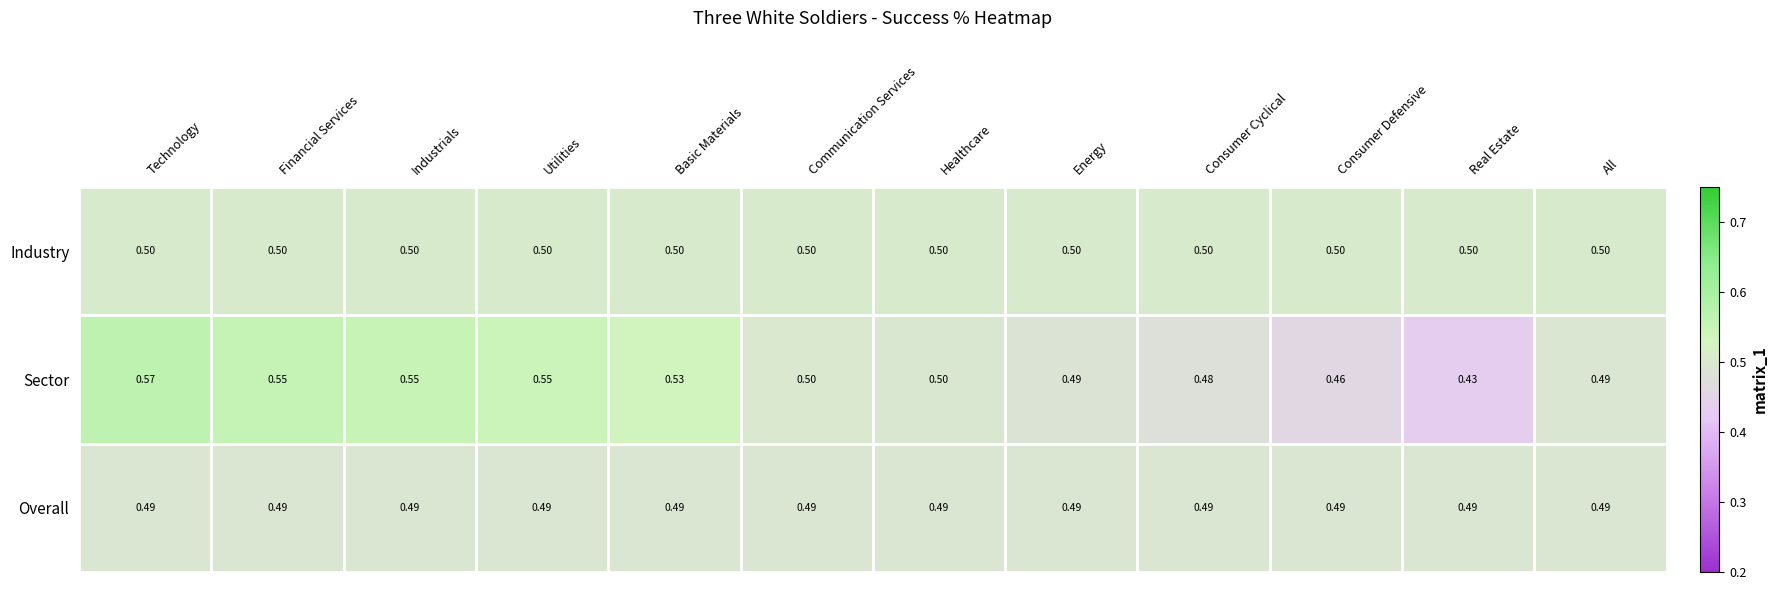

What is the difference between the highest and lowest values at Industrials?

0.1